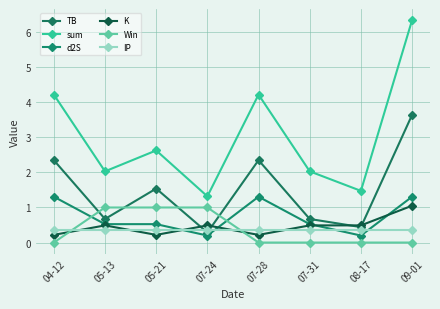

True or false: d2S has a value of 0.7 at 07-31.

False